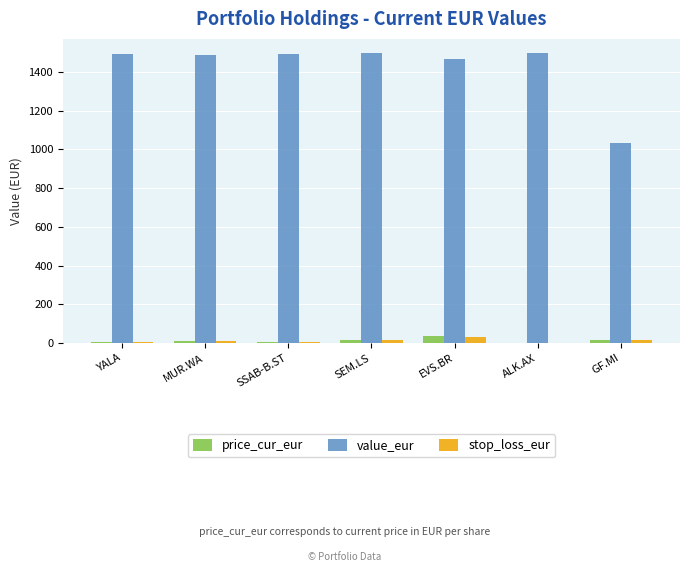

Between YALA and GF.MI, which series saw the biggest shift?

value_eur